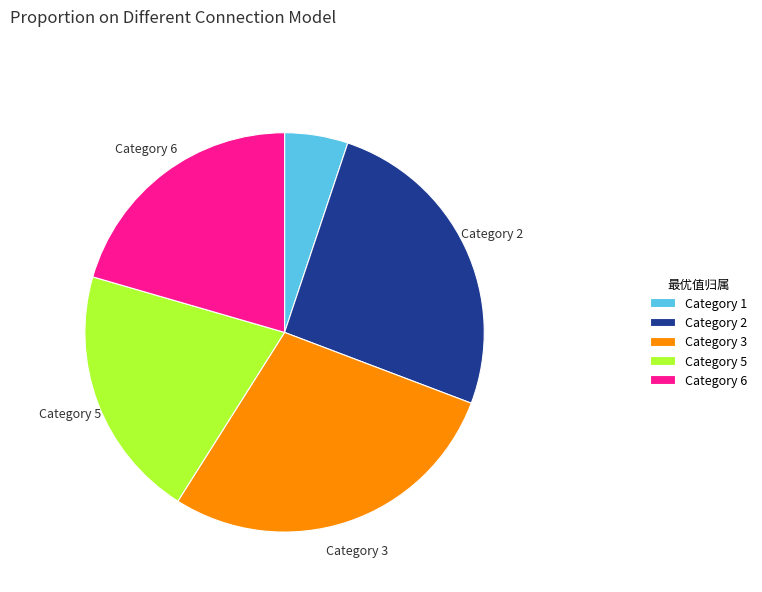

How many segments does this pie chart have?

5